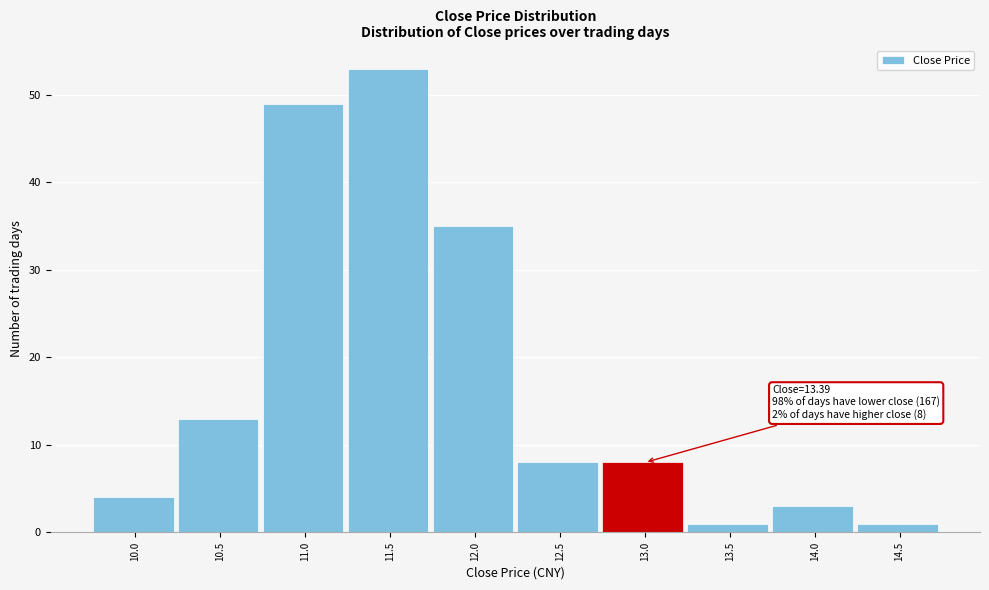

Reading left to right, list all the values displayed in this chart.

4	13	49	53	35	8	8	1	3	1